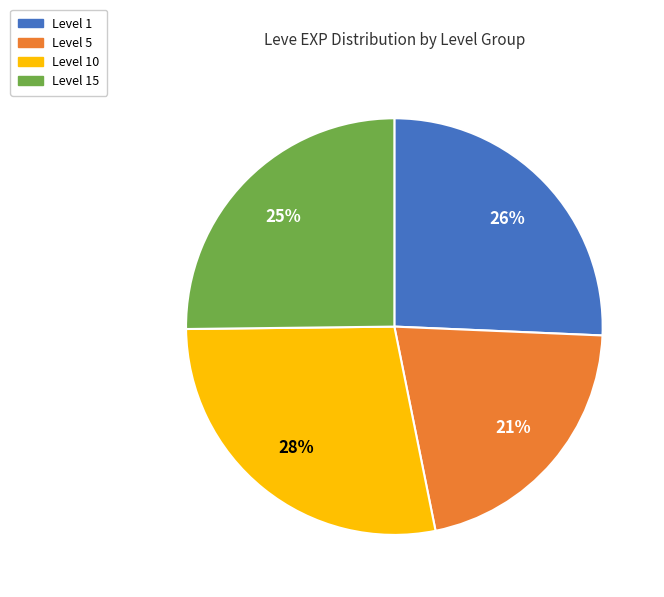

Does any single category account for the majority?

No